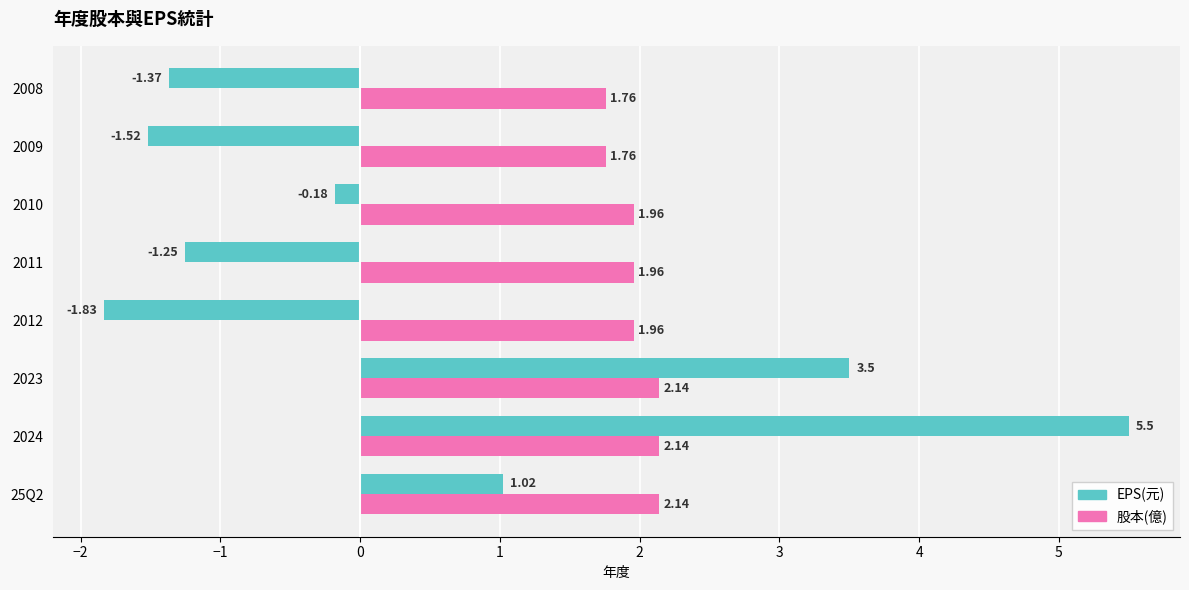

What is the maximum value shown in the chart?

5.5